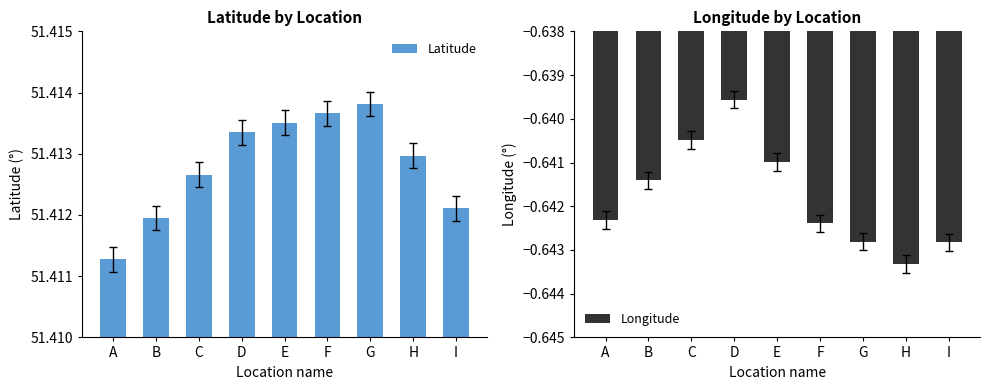

Reading right to left, what are all the values shown in this chart?

Latitude: 51.4	51.4	51.4	51.4	51.4	51.4	51.4	51.4	51.4
Longitude: -0.6	-0.6	-0.6	-0.6	-0.6	-0.6	-0.6	-0.6	-0.6